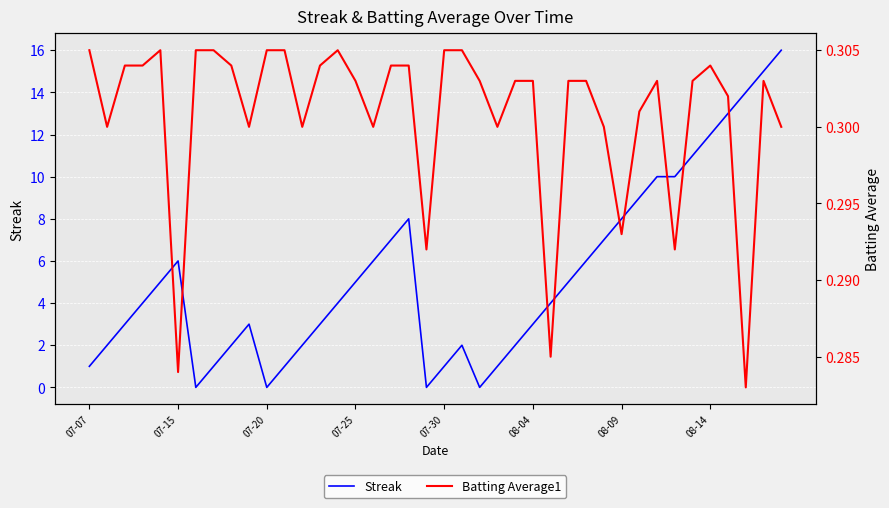

What is the difference between the second highest and minimum values in the Streak series?

15.0